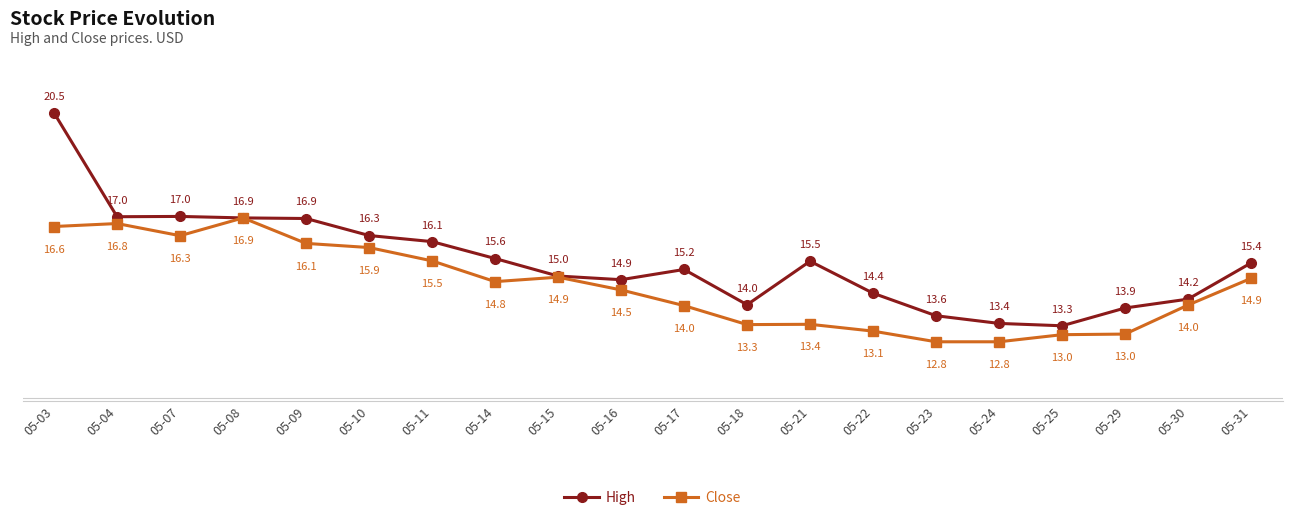

What is the difference between the maximum and second lowest values in the High series?

7.1